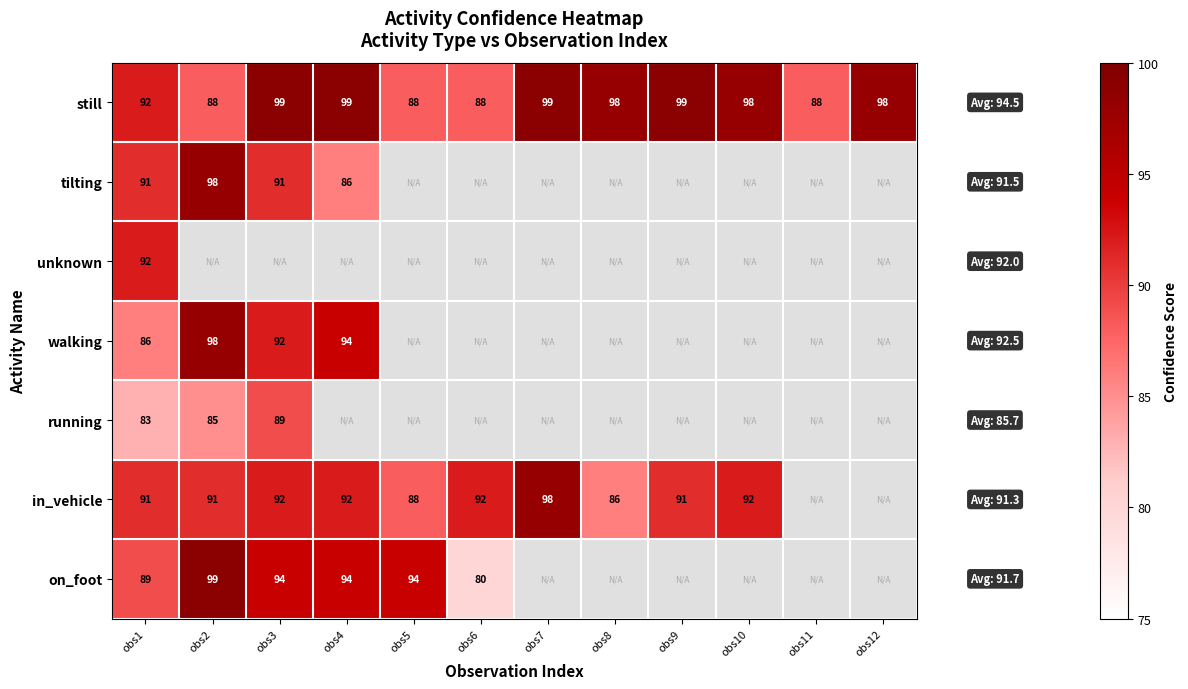

What is the difference between the highest and lowest values at obs1?

9